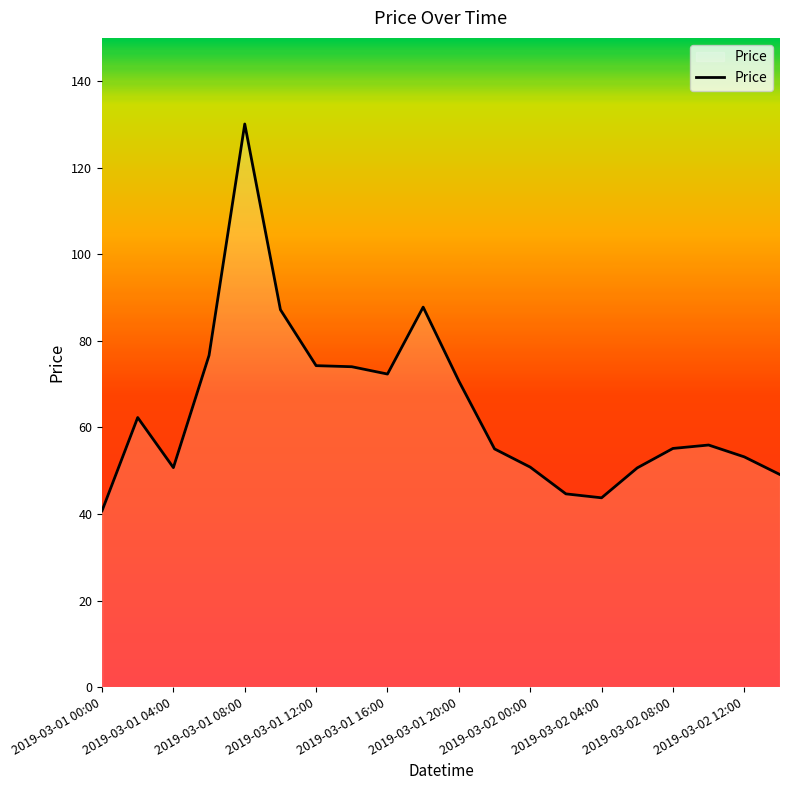

What is the maximum value shown in the chart?

130.1